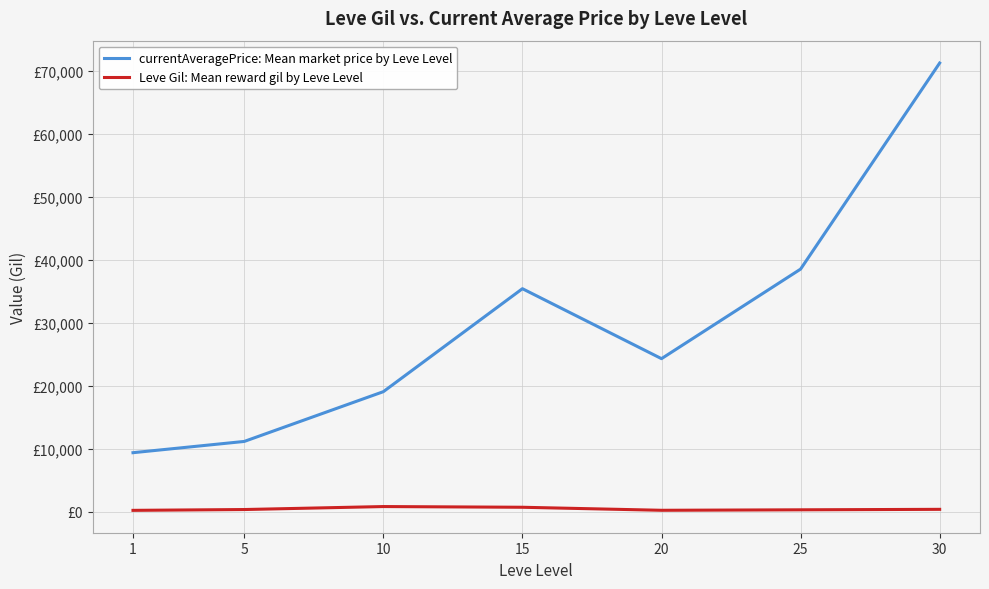

What is the total value across all series at 10?

19911.8